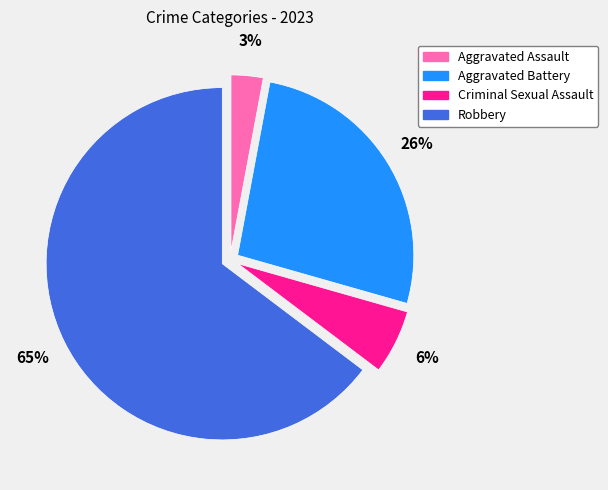

To the nearest percent, what is the difference between the largest and smallest slice percentages?

62%